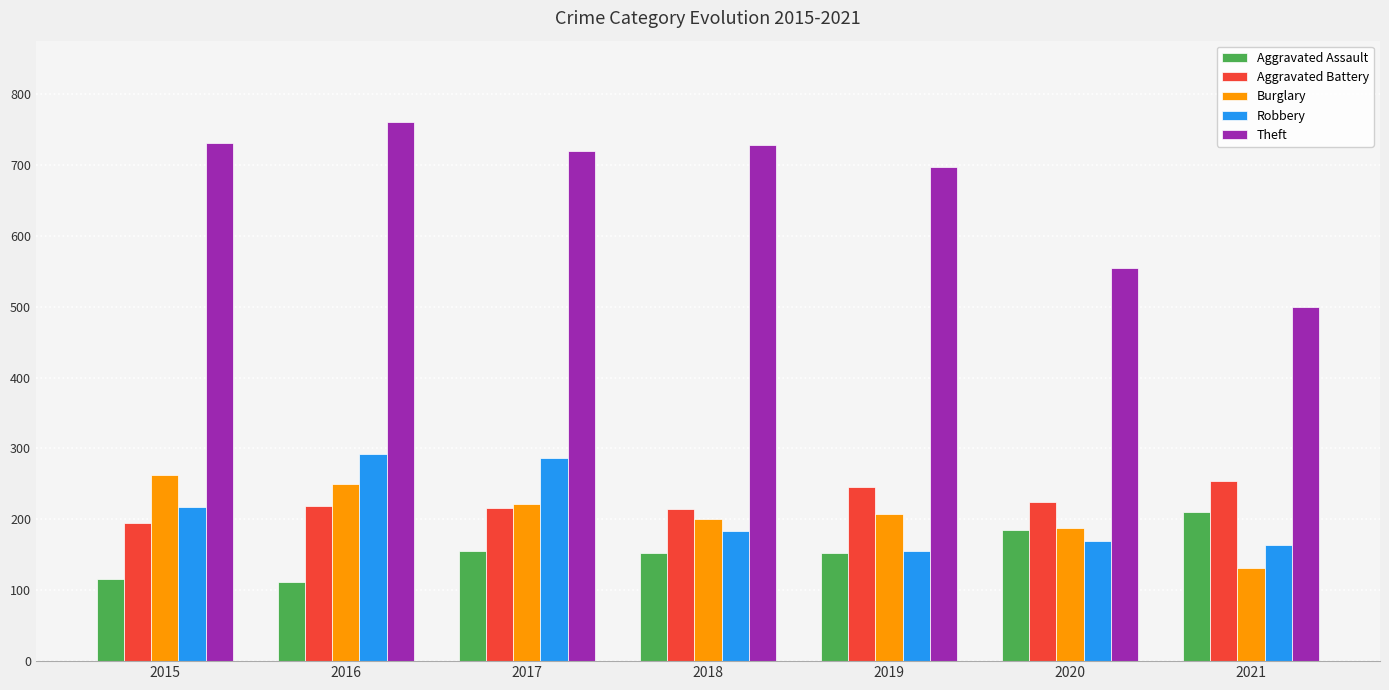

What is the smallest value displayed?

112